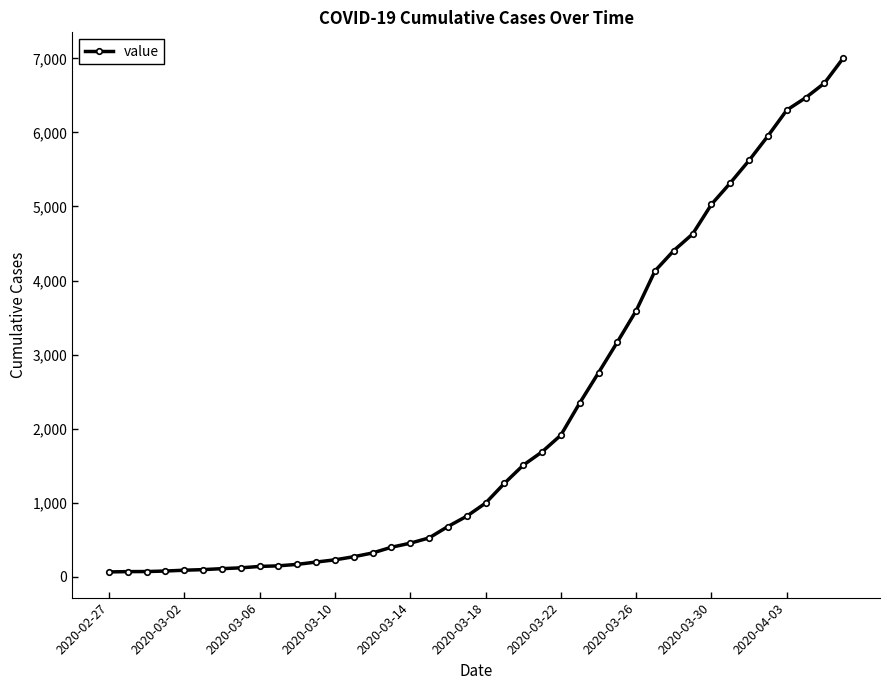

What is the average value?

2145